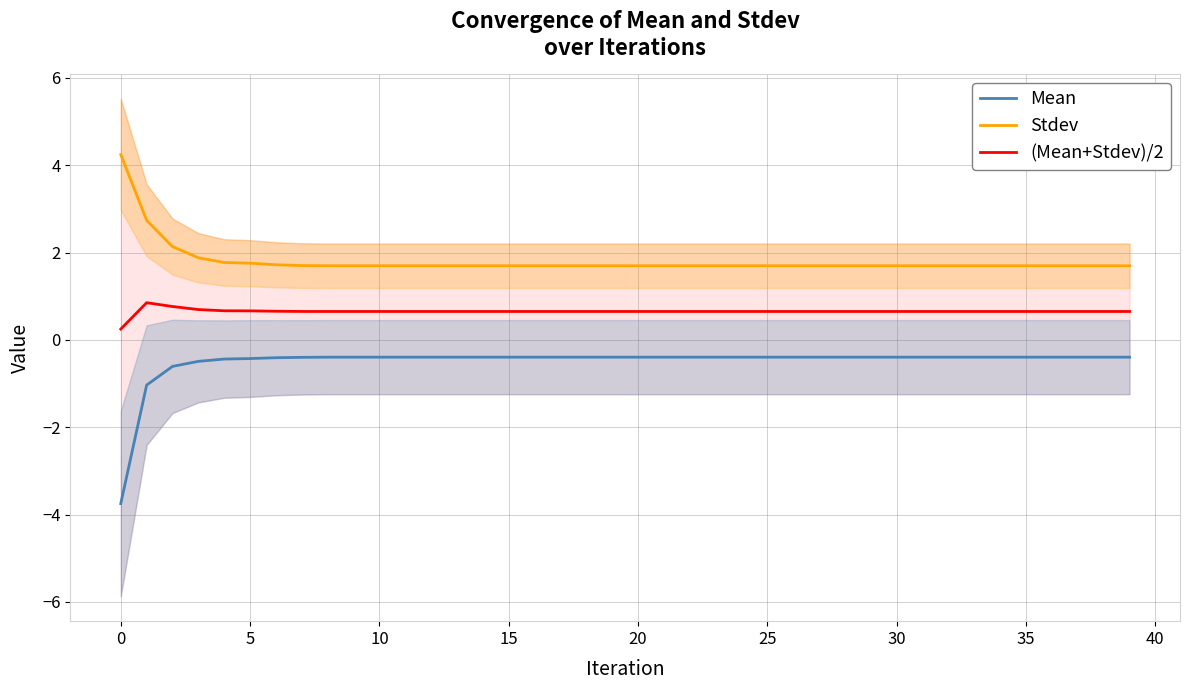

True or false: (Mean+Stdev)/2 and Mean intersect in this chart.

False